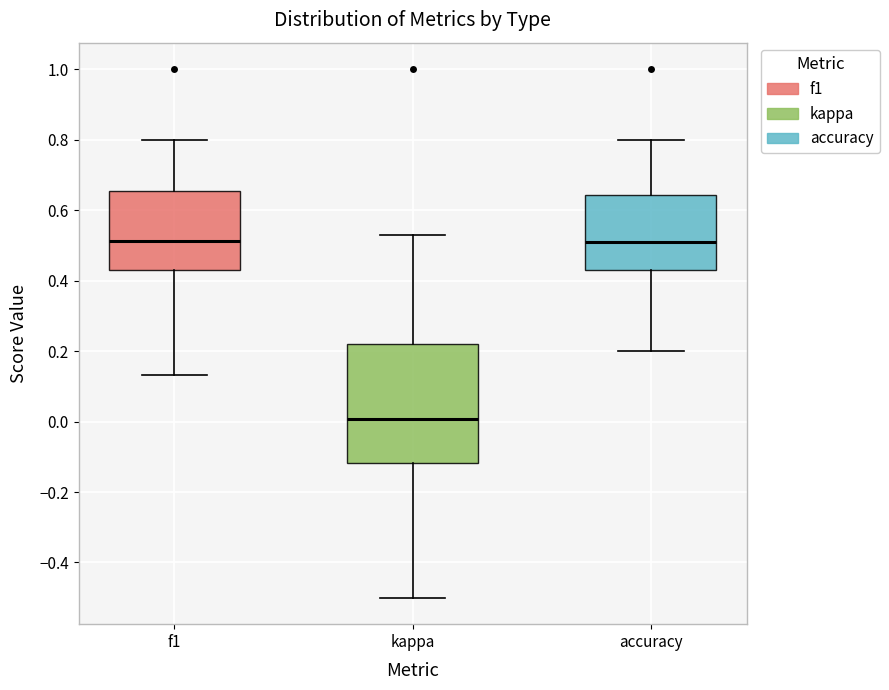

Reading left to right, read every box against the y-axis: the position of its median line, the range the box covers, and the ends of its whiskers. The values are not printed on the chart, so give them approximately, as read against the axis.

f1: median 0.52, box 0.42 to 0.66, whiskers 0.14 to 0.80
kappa: median 0.00, box -0.12 to 0.22, whiskers -0.50 to 0.52
accuracy: median 0.50, box 0.42 to 0.64, whiskers 0.20 to 0.80